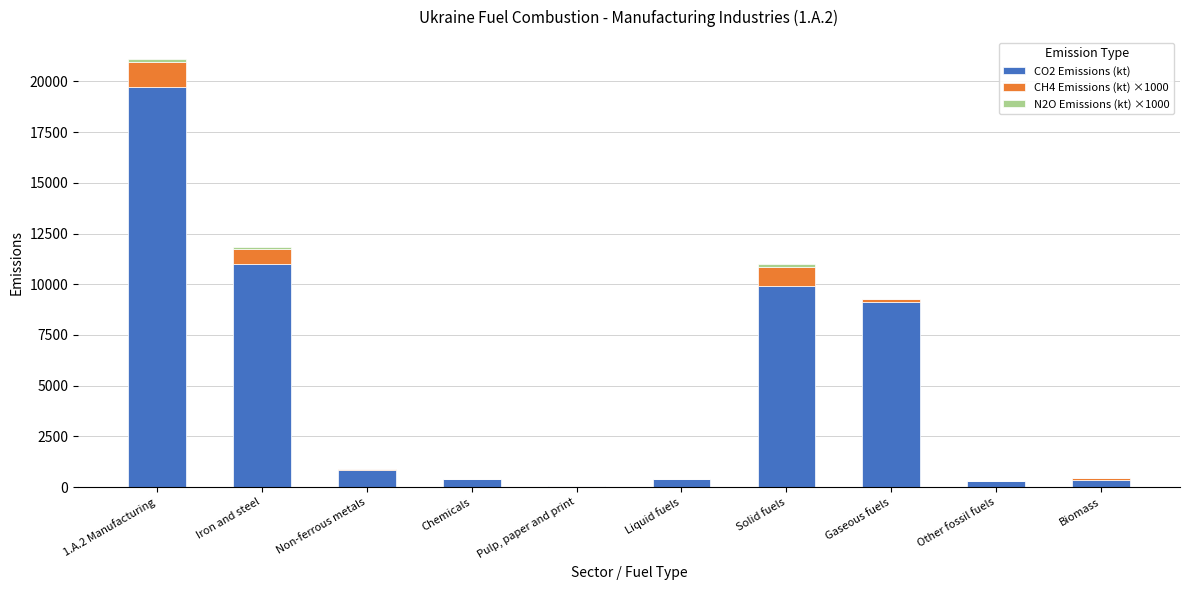

Are the bars grouped side by side (vs. stacked)?

No